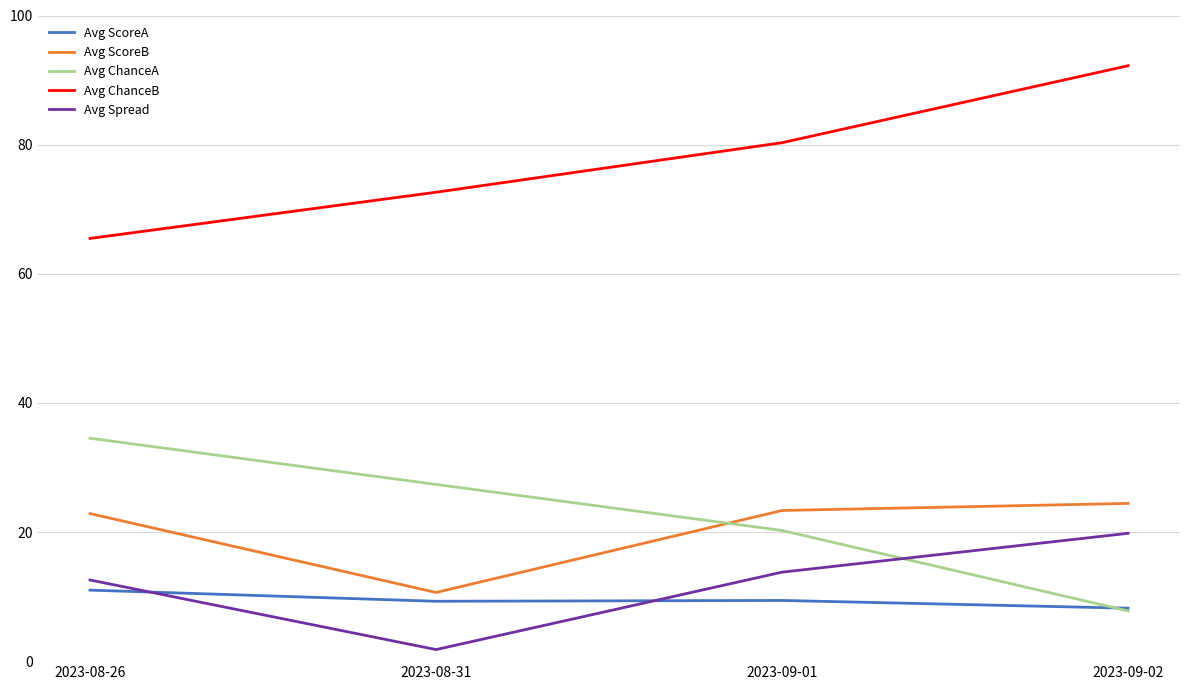

What is the spread (max minus min) of values at 2023-08-26?

54.5